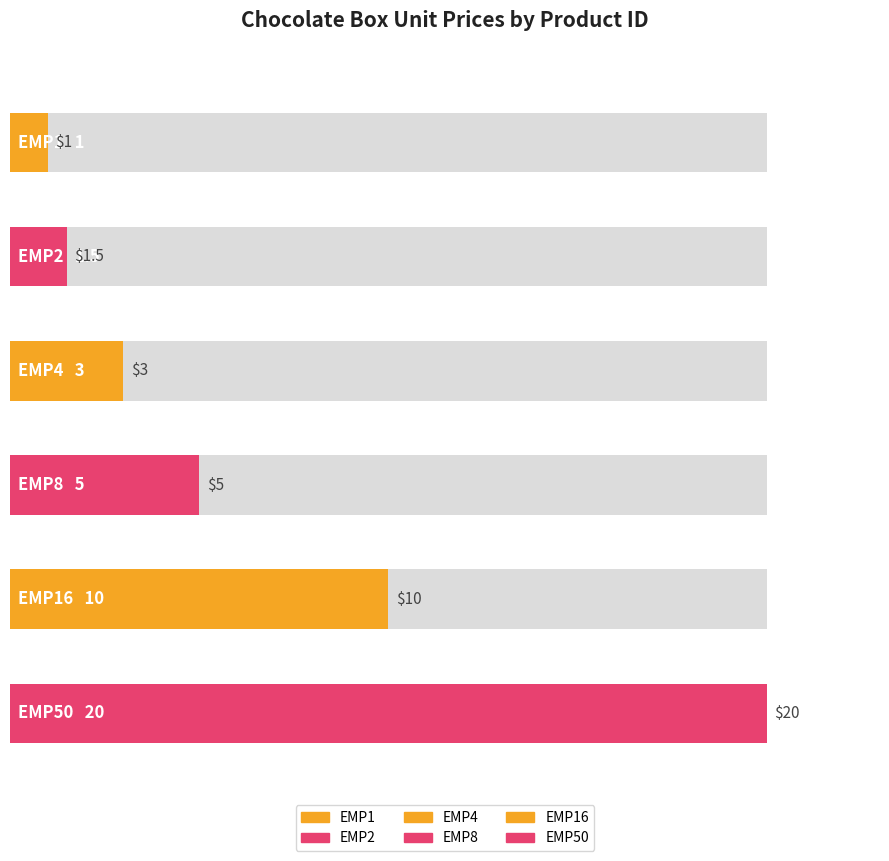

At which label does the data first exceed 5?

EMP16